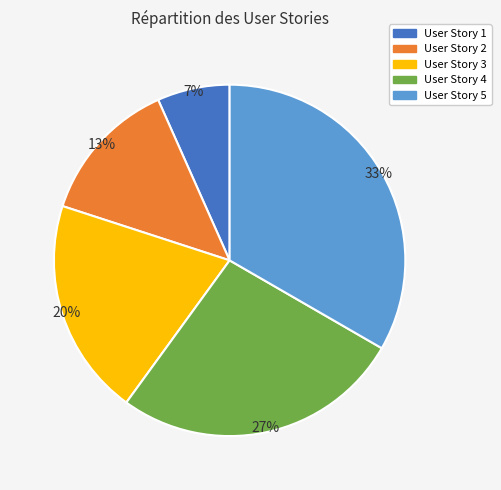

How many segments does this pie chart have?

5